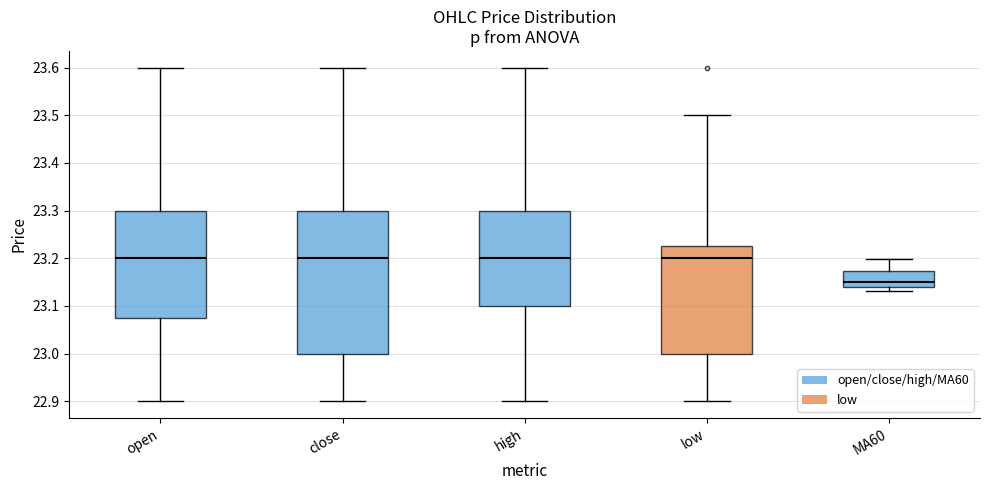

Reading left to right, read every box against the y-axis: the position of its median line, the range the box covers, and the ends of its whiskers. The values are not printed on the chart, so give them approximately, as read against the axis.

open: median 23.20, box 23.08 to 23.30, whiskers 22.90 to 23.60
close: median 23.20, box 23.00 to 23.30, whiskers 22.90 to 23.60
high: median 23.20, box 23.10 to 23.30, whiskers 22.90 to 23.60
low: median 23.20, box 23.00 to 23.23, whiskers 22.90 to 23.50
MA60: median 23.15, box 23.14 to 23.17, whiskers 23.13 to 23.20